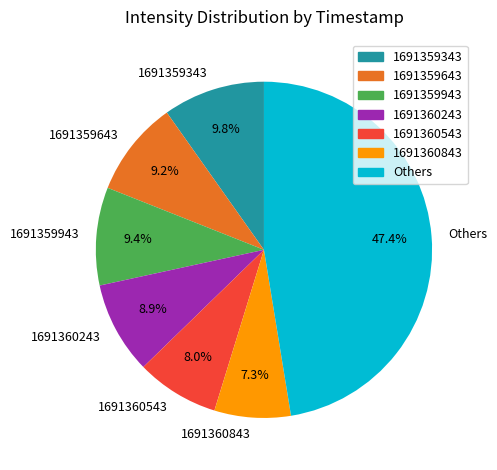

Is there any slice that represents more than half of the pie?

No